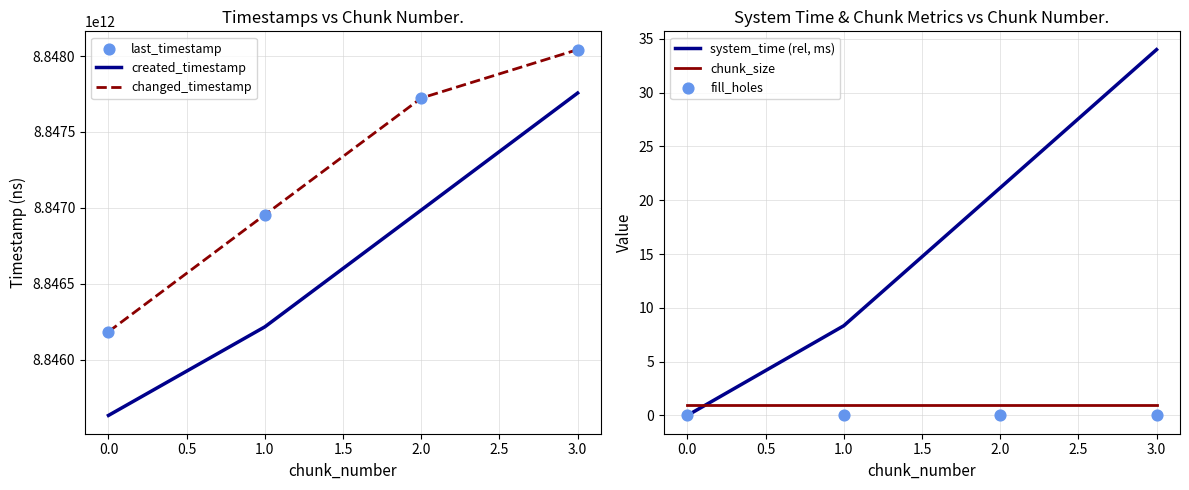

Which series contains the lowest Y value?

system_time (rel, ms)